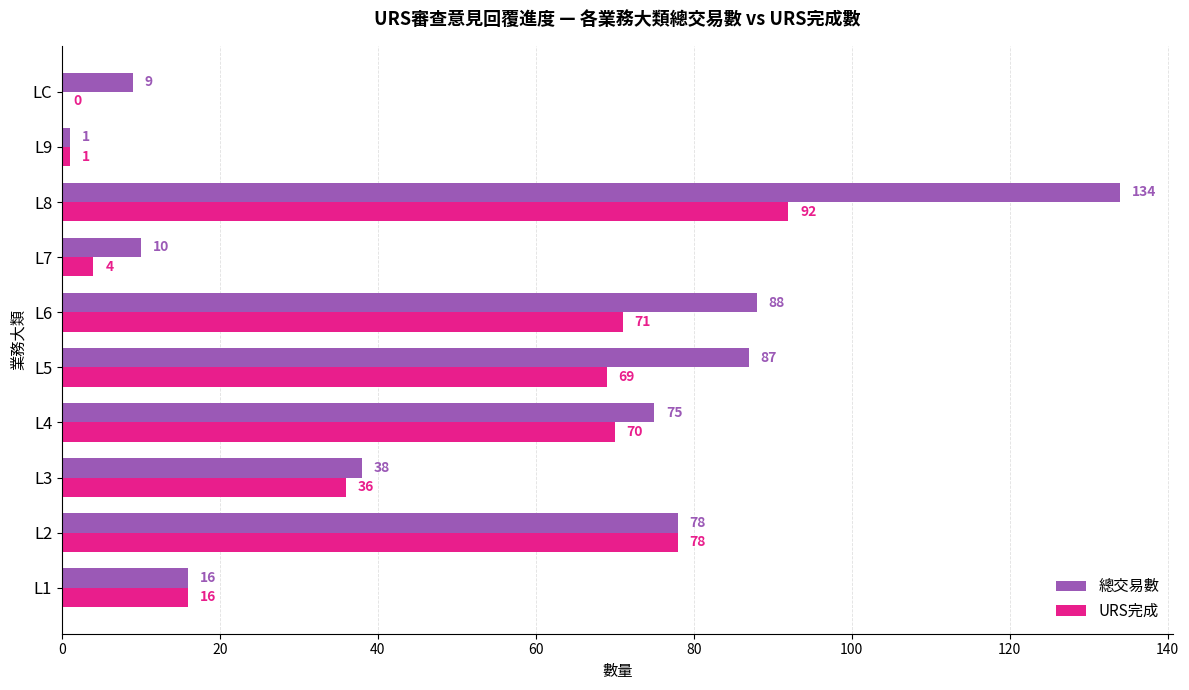

Which series has the widest spread of values?

總交易數